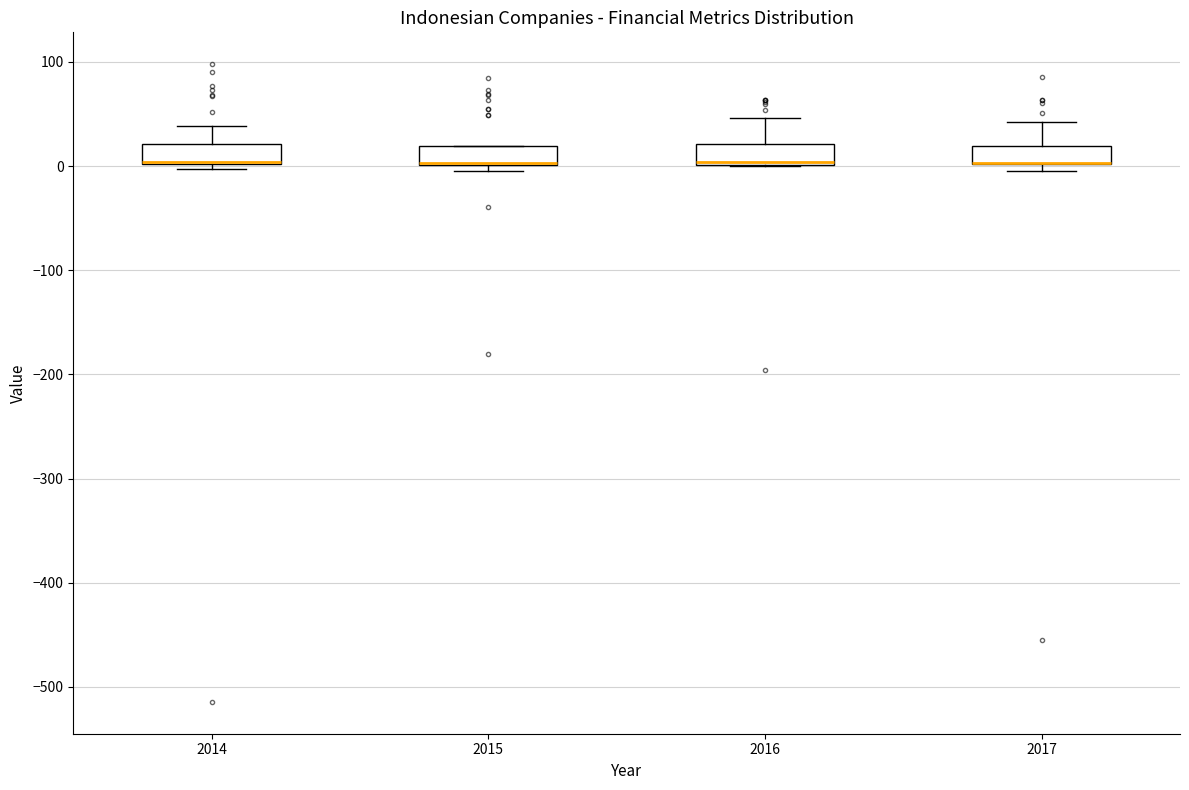

Reading left to right, transcribe this box plot: for each box, give where its median line is, the range the box spans, and where its two whiskers end, as read against the y-axis. The values are not printed on the chart, so give them approximately, as read against the axis.

2014: median 0 (drawn on the box's lower edge), box 0 to 20, whiskers 0 (just below the box's lower edge) to 40
2015: median 0 (drawn on the box's lower edge), box 0 to 20, whiskers 0 (just below the box's lower edge) to 20
2016: median 0 (drawn on the box's lower edge), box 0 to 20, whiskers 0 to 50
2017: median 0 (drawn on the box's lower edge), box 0 to 20, whiskers 0 (just below the box's lower edge) to 40